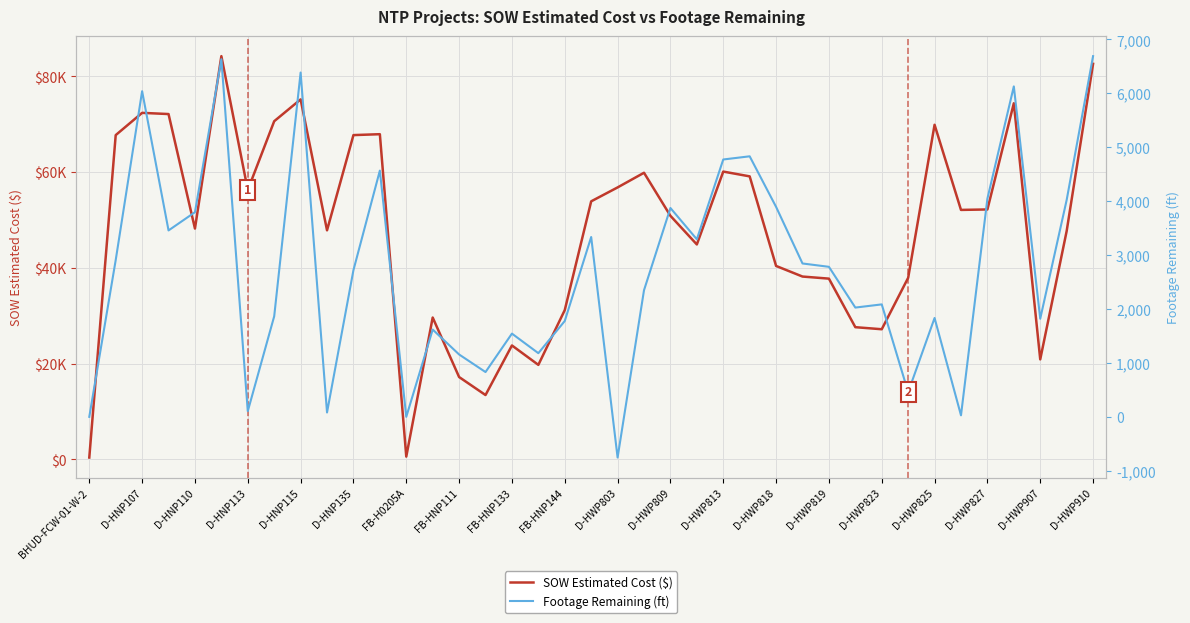

Rank the series at D-HWP809 from highest to lowest value.

SOW Estimated Cost ($), Footage Remaining (ft)